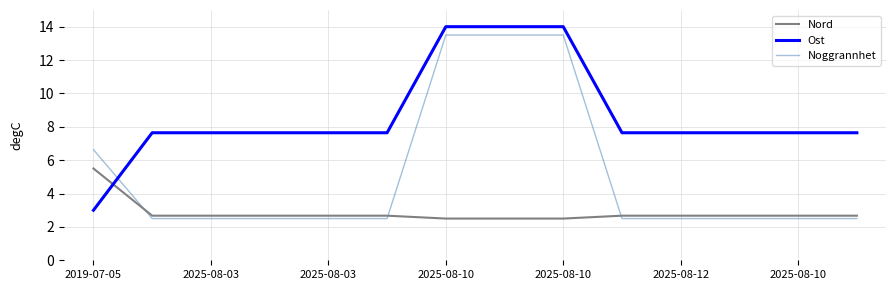

List the series in order of their overall mean, highest first.

Ost, Noggrannhet, Nord